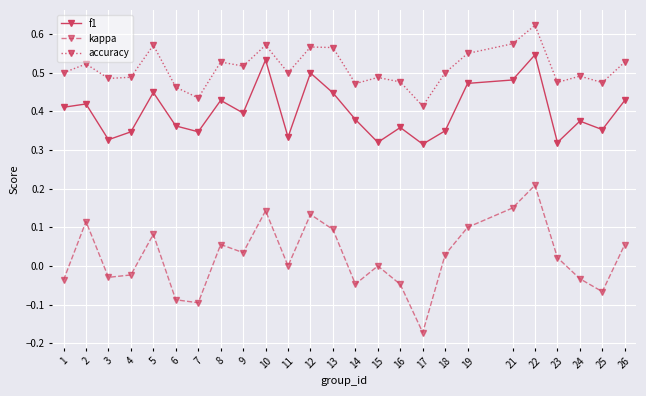

Between 5 and 16, which series saw the biggest shift?

kappa